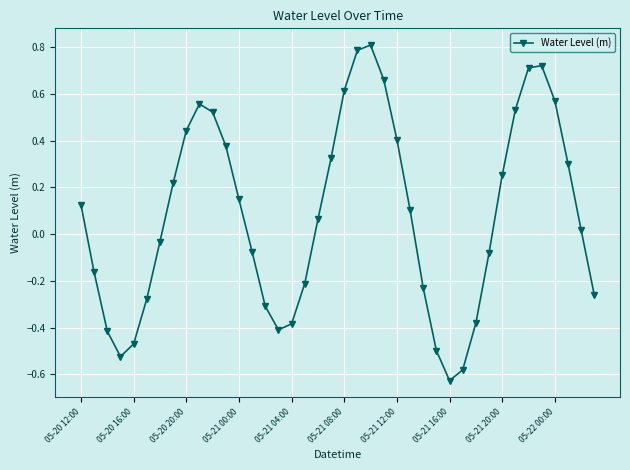

How many points are lower than both their immediate neighbors (excluding endpoints)?

3